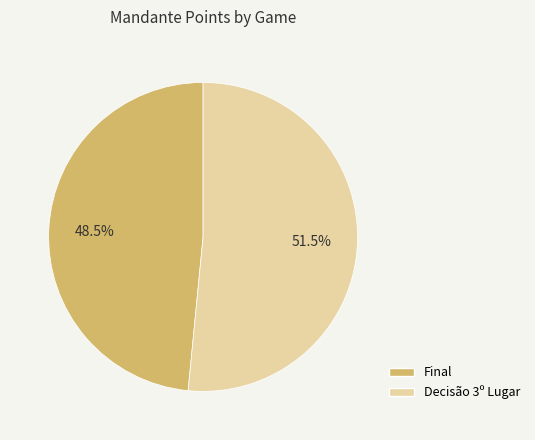

Approximately how many times larger is the value at Decisão 3º Lugar compared to Final?

1.1